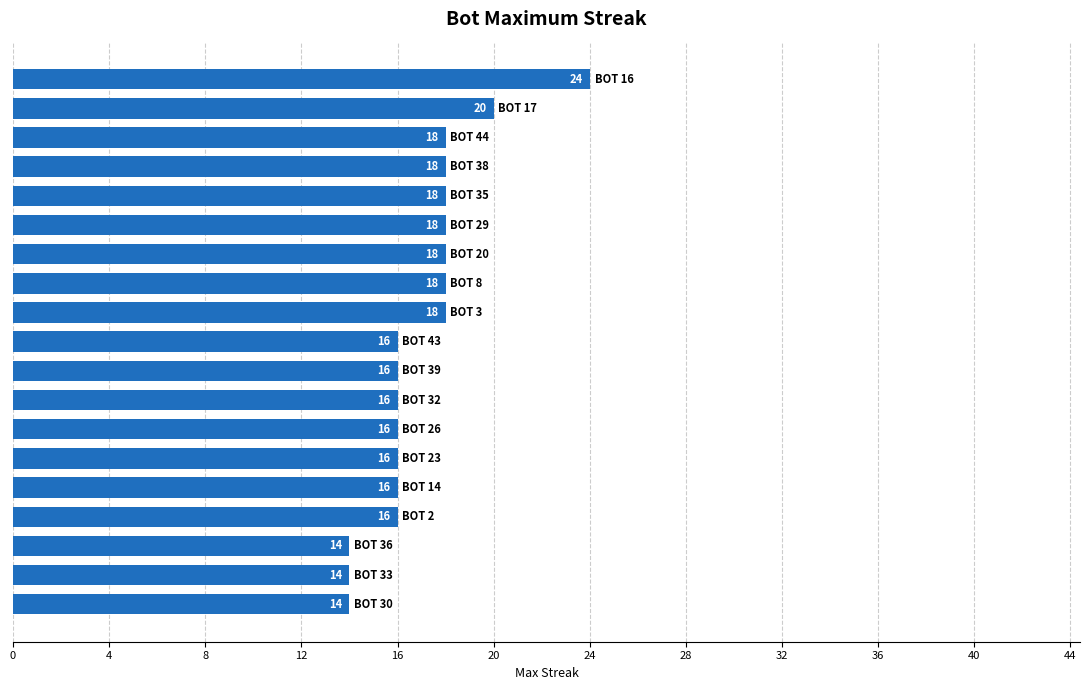

What is the value of the 18th bar from the top?

14